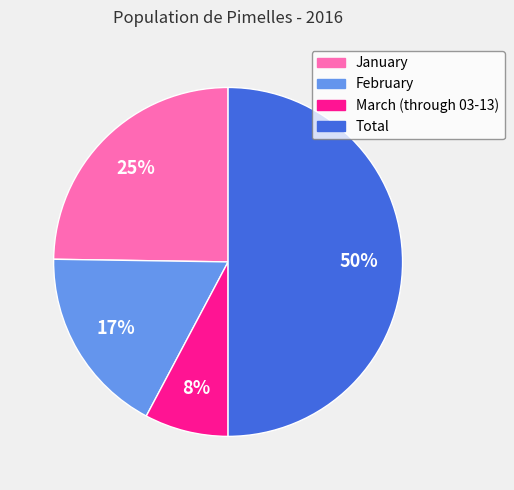

To the nearest percent, what is the average slice percentage?

25%